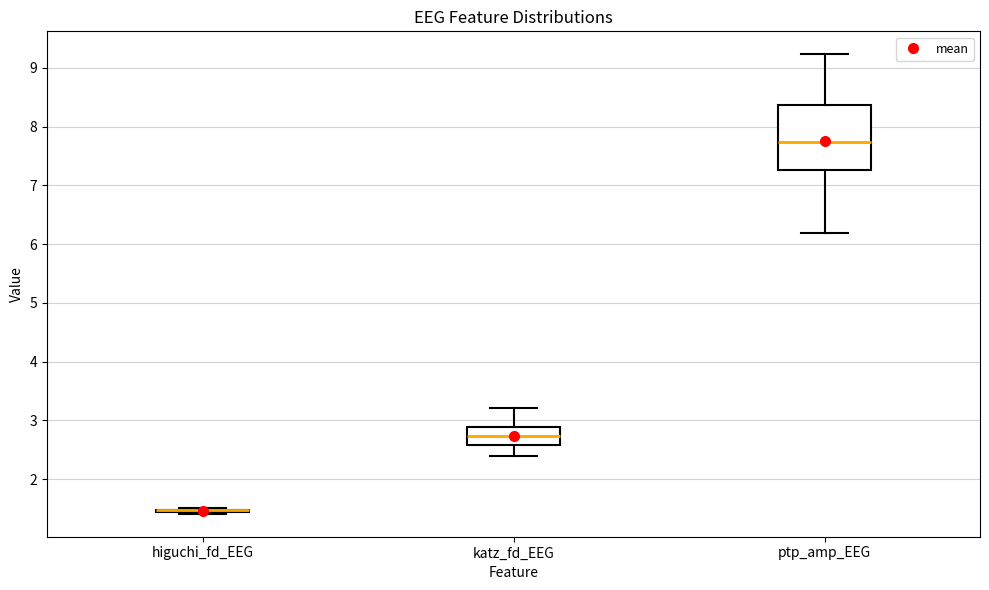

Comparing the boxes themselves (not the whiskers), which one is the tallest?

ptp_amp_EEG